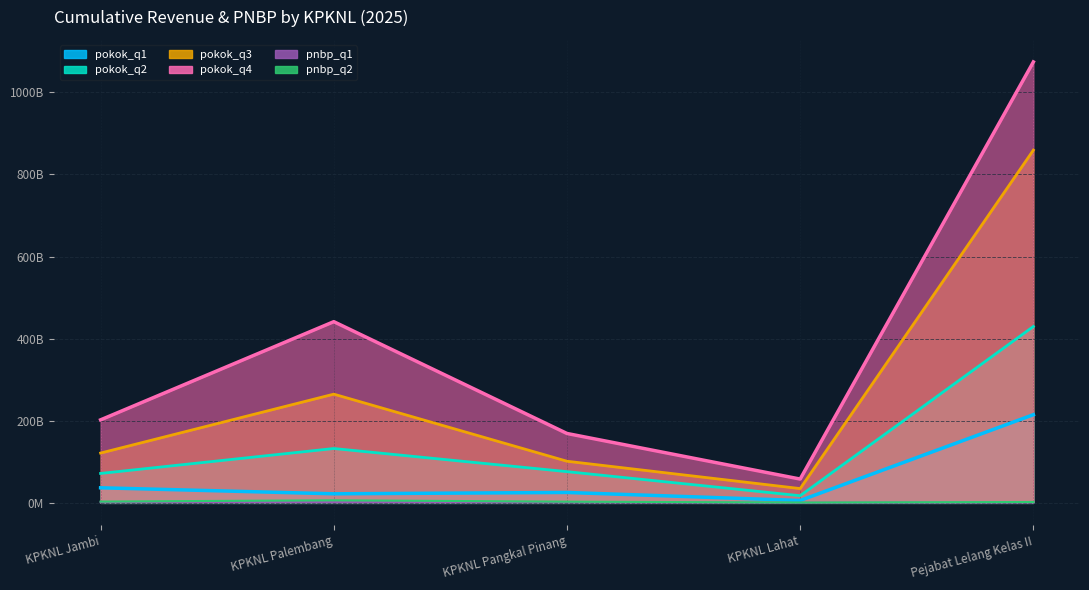

Which series has the largest total across all categories?

pokok_q4